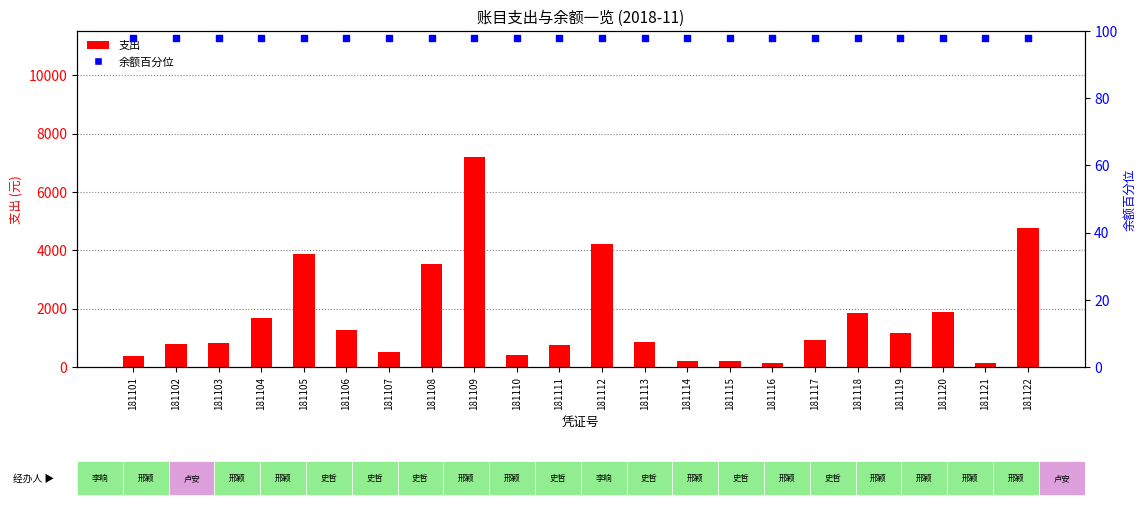

At which category is the sum across all series the highest?

181109